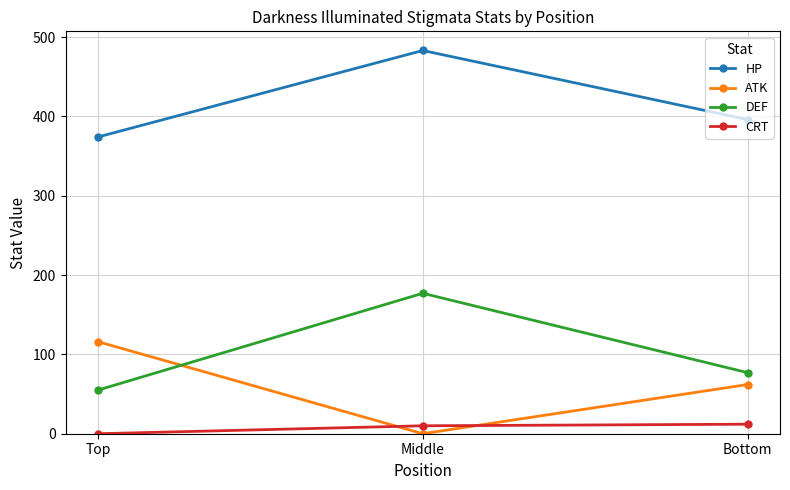

The ATK series shows 40 at Bottom. True or false?

False